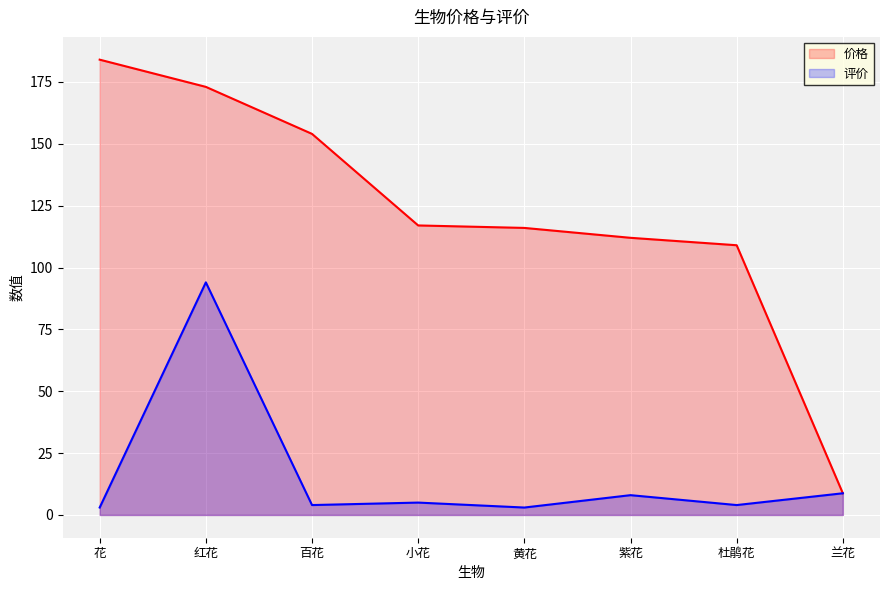

How many distinct data groups are displayed?

2